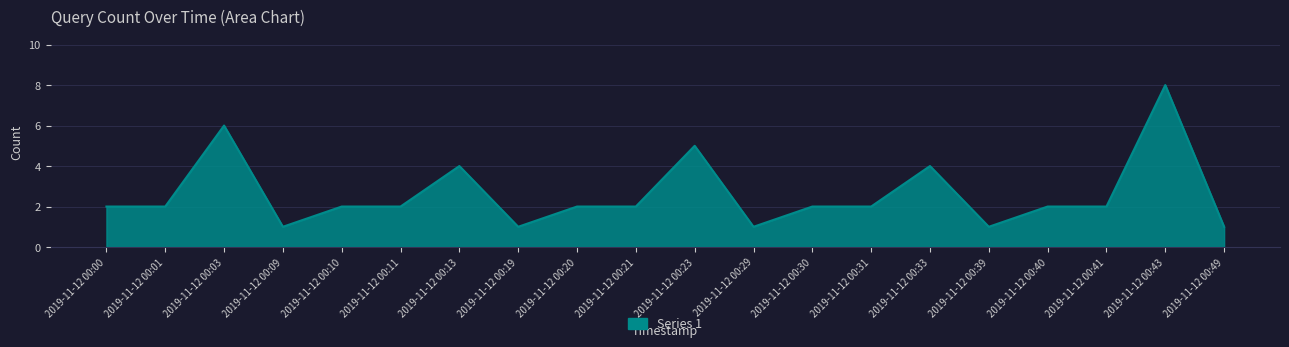

True or false: the data shows 8 at 2019-11-12 00:43.

True